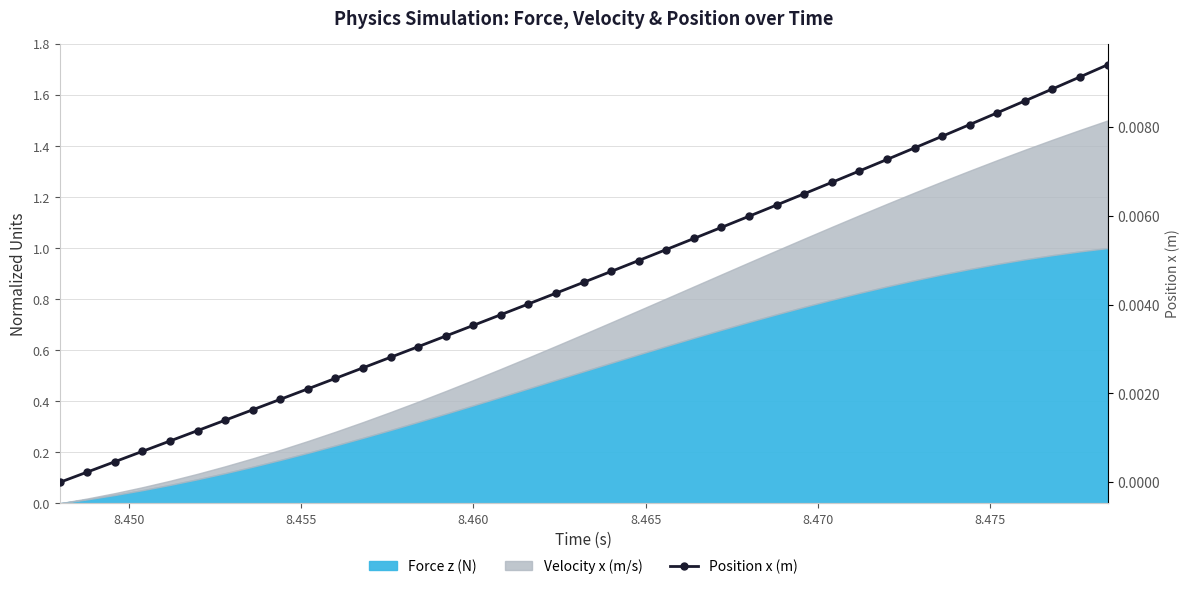

The value at 10 is 0.0. True or false?

False